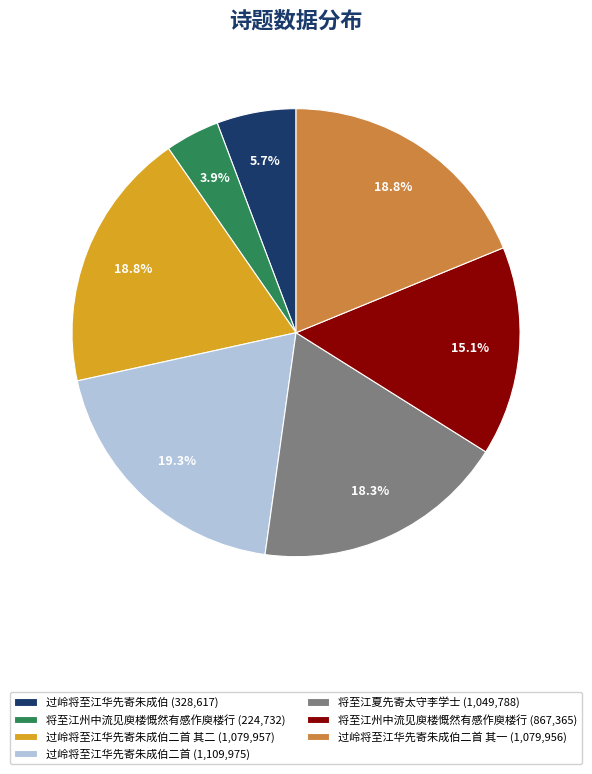

Is the sum of 过岭将至江华先寄朱成伯二首 其一 (1,079,956) and 过岭将至江华先寄朱成伯 (328,617) greater than half?

No